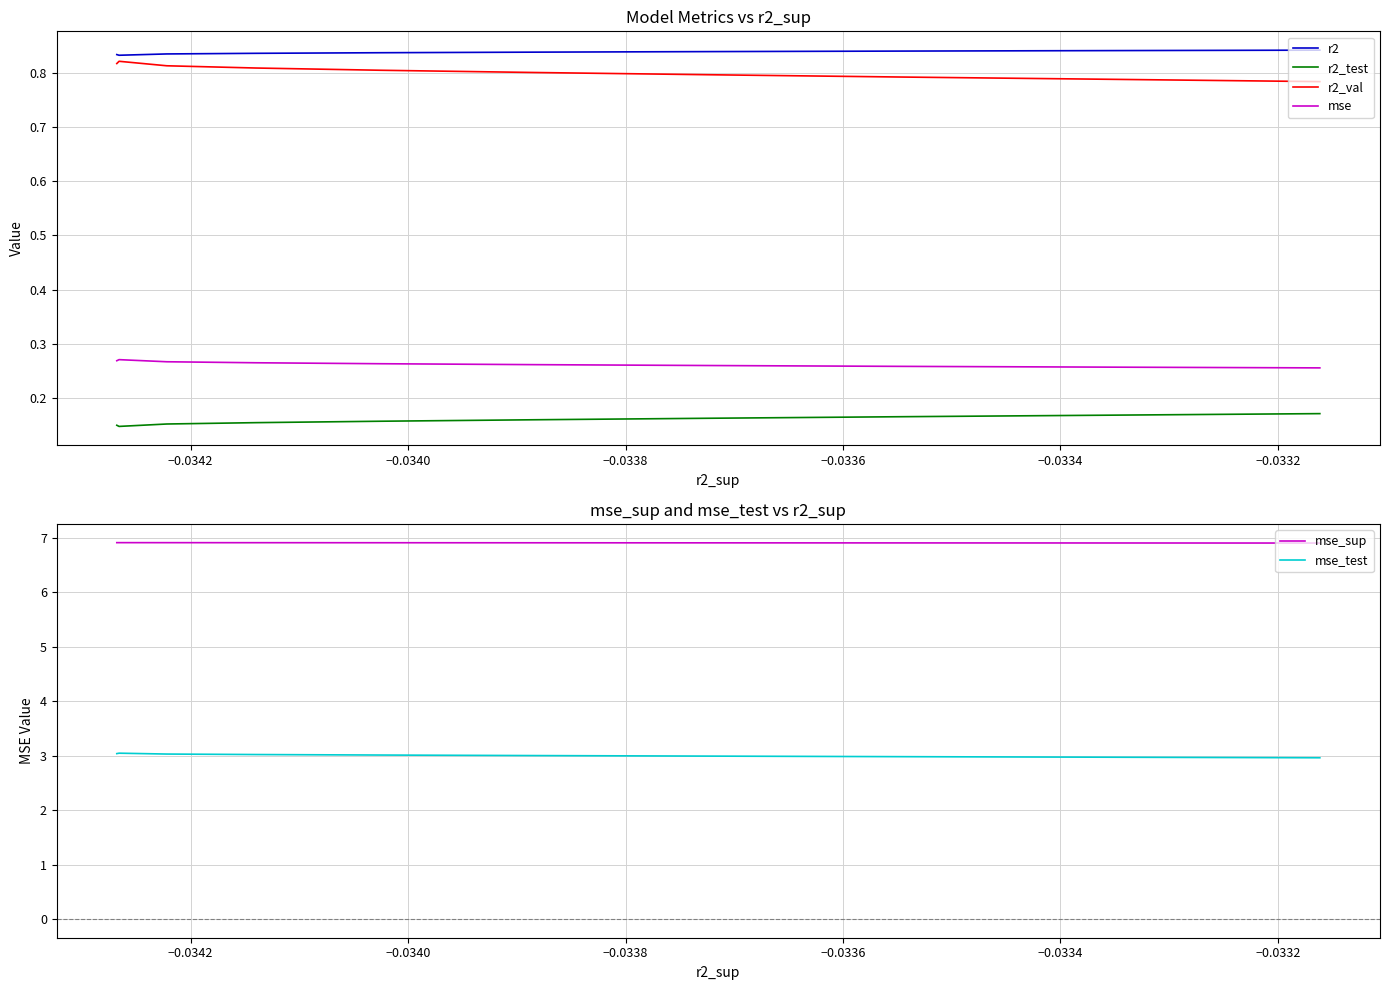

True or false: r2 and mse_test cross at least once.

False